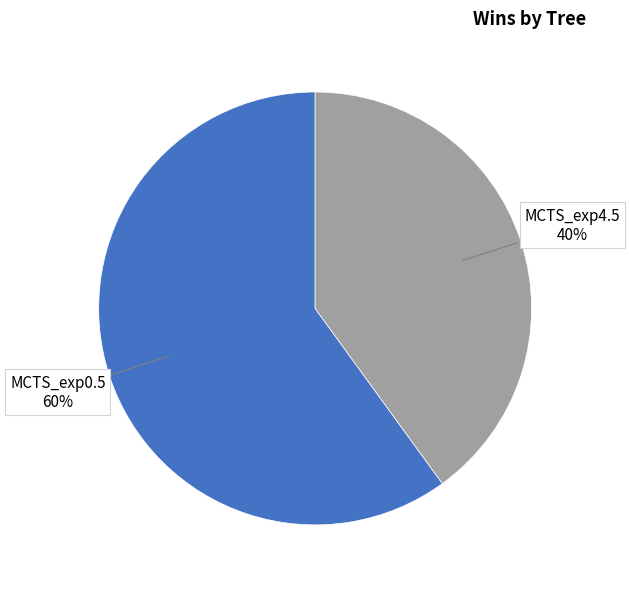

Is MCTS_exp0.5 the majority of the pie?

Yes